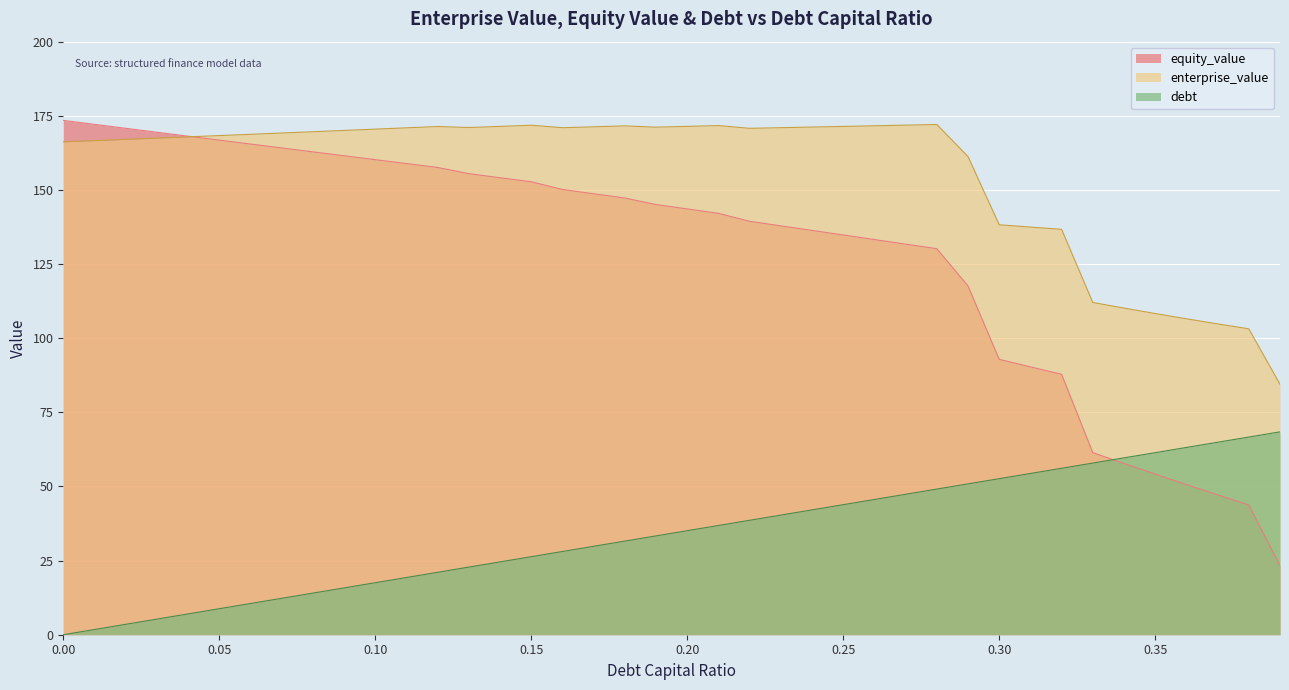

Reading right to left, transcribe all the data shown in this chart.

enterprise_value: 84.4	103.2	104.8	106.5	108.3	110.1	112.0	136.7	137.5	138.2	161.3	172.1	171.8	171.6	171.4	171.2	171.0	170.8	171.7	171.4	171.2	171.6	171.3	171.0	171.8	171.4	171.0	171.4	170.9	170.5	170.1	169.6	169.2	168.8	168.3	167.9	167.5	167.1	166.6	166.2
equity_value: 23.3	43.7	47.2	50.6	54.2	57.7	61.4	87.8	90.3	92.9	117.6	130.2	131.7	133.3	134.8	136.3	137.9	139.4	142.1	143.6	145.1	147.3	148.7	150.2	152.7	154.1	155.5	157.6	158.9	160.2	161.5	162.8	164.2	165.5	166.8	168.1	169.5	170.8	172.1	173.5
debt: 68.4	66.7	64.9	63.2	61.4	59.6	57.9	56.1	54.4	52.6	50.9	49.1	47.4	45.6	43.9	42.1	40.3	38.6	36.8	35.1	33.3	31.6	29.8	28.1	26.3	24.6	22.8	21.1	19.3	17.5	15.8	14.0	12.3	10.5	8.8	7.0	5.3	3.5	1.8	0.0